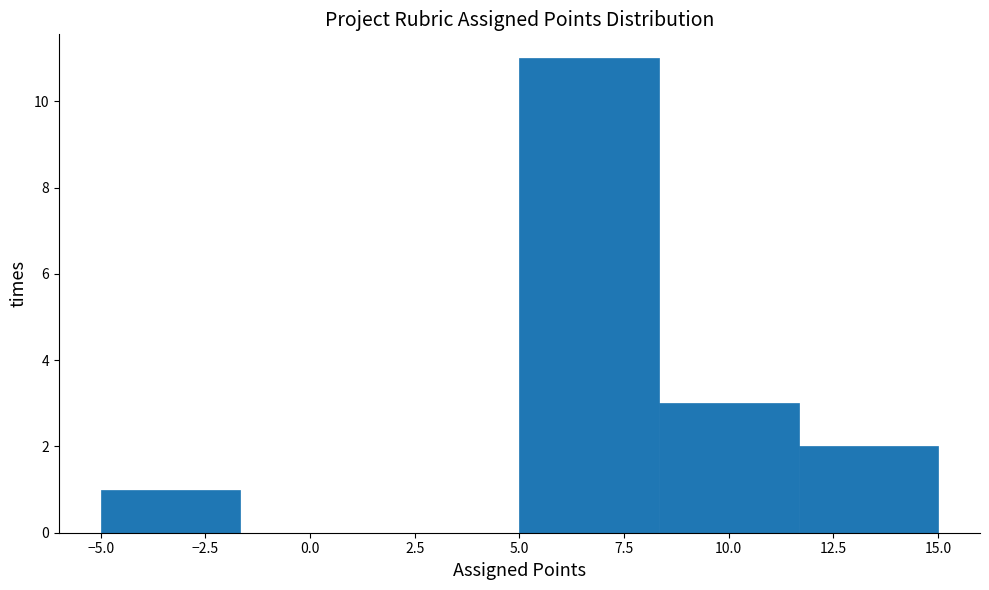

Reading left to right, transcribe this chart: for each bar, give the range it covers on the x-axis and its height. Neither the bar edges nor the heights are printed on the chart, so give them approximately, as read against the axes.

-5.0 to -1.5: 1
-1.5 to 1.5: 0
1.5 to 5.0: 0
5.0 to 8.5: 11
8.5 to 11.5: 3
11.5 to 15.0: 2